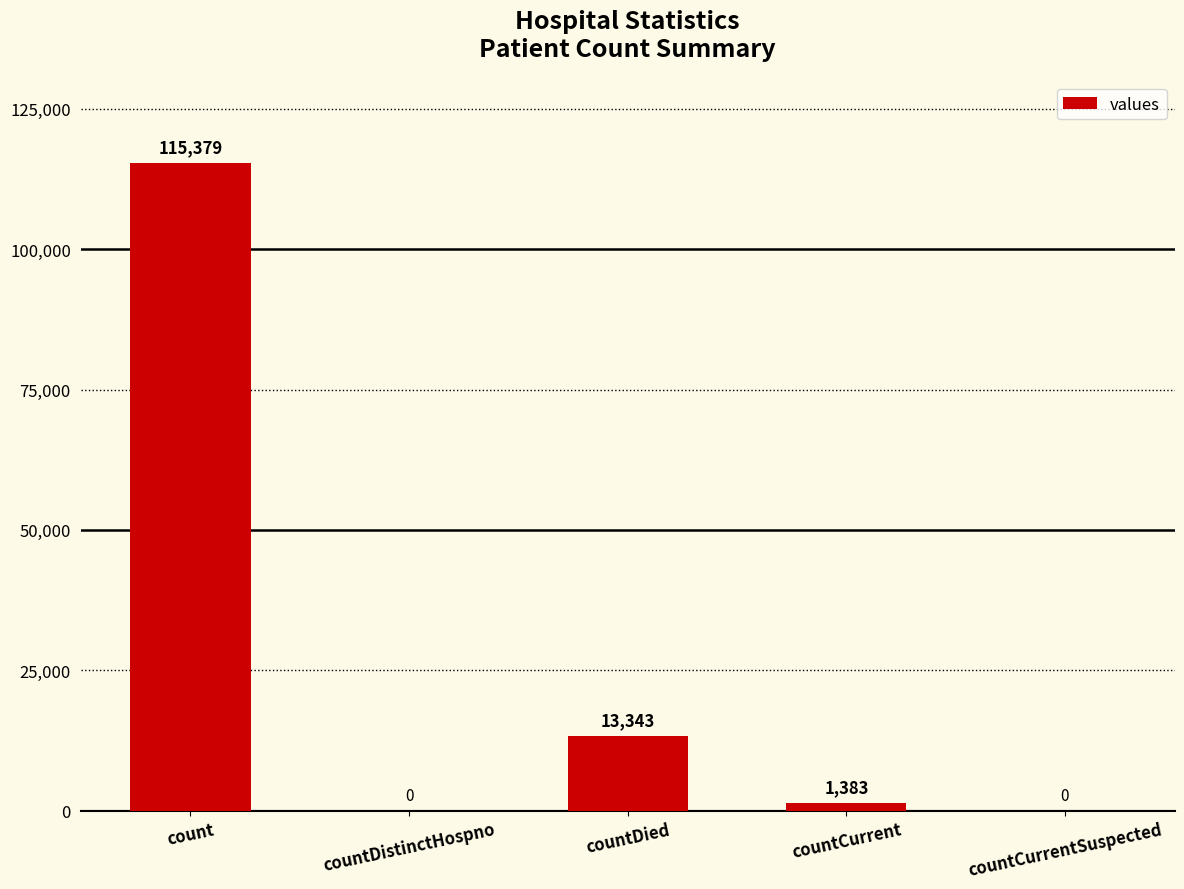

The value at count is 77467. True or false?

False